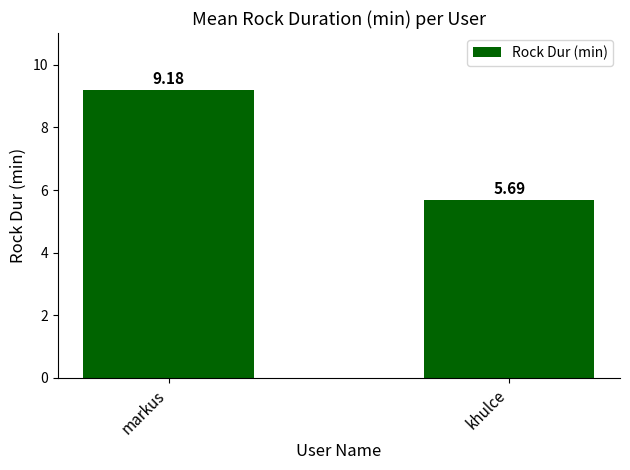

List the labels in order of value, largest first.

markus, khulce